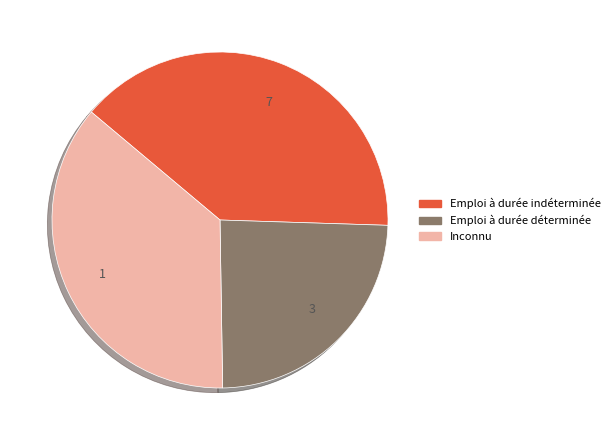

What is the ratio of the value at 7 to the value at 1?

1.1